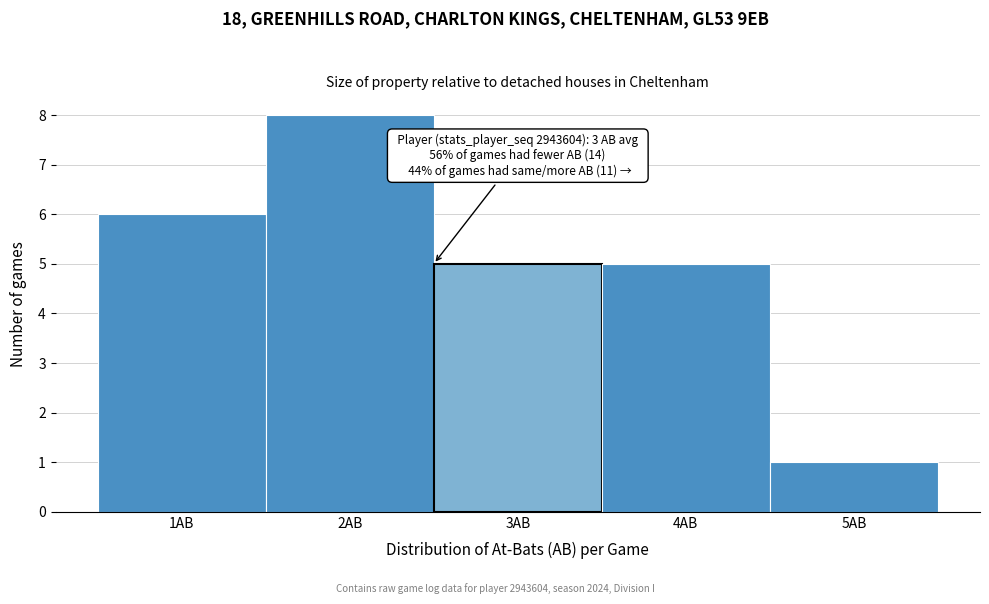

Reading left to right, extract all data points from this chart.

6	8	5	5	1